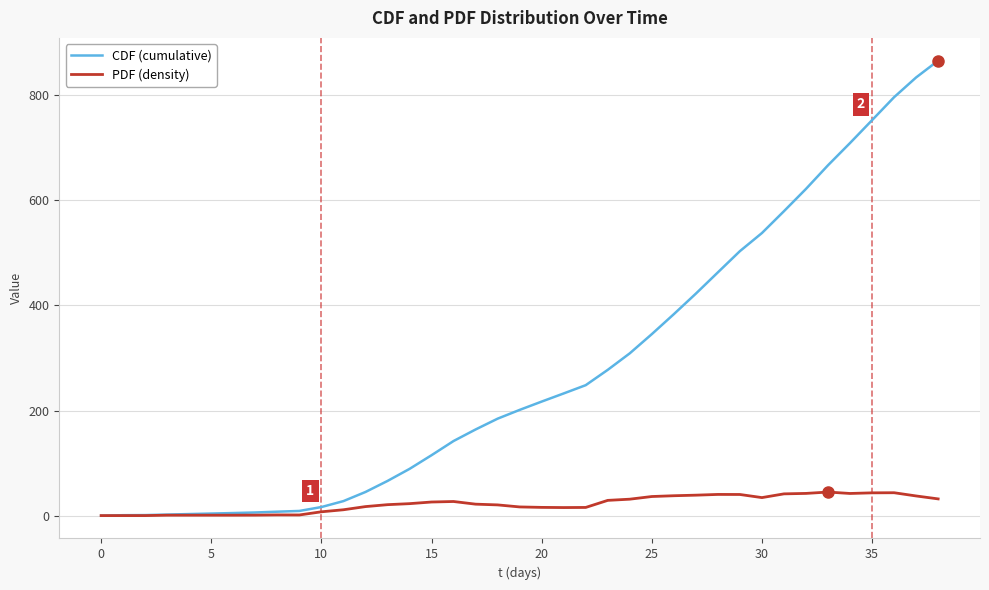

Which series has the largest range (max minus min)?

CDF (cumulative)